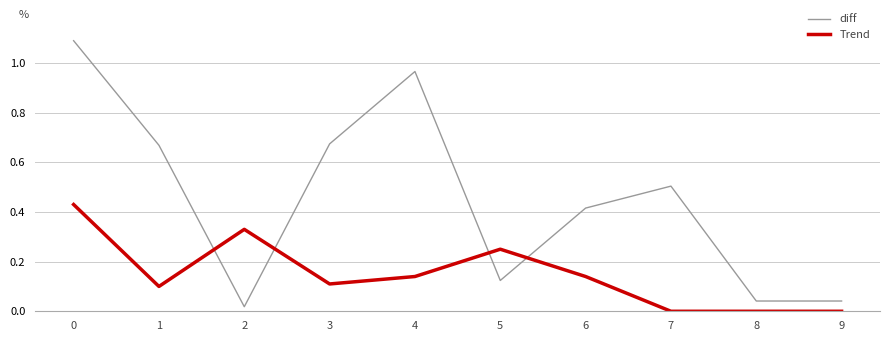

The value of diff at 0 is 0.5. True or false?

False